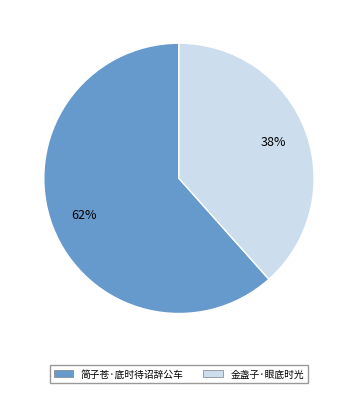

True or false: 简子苍·底时待诏辞公车 accounts for 73% of the total.

False